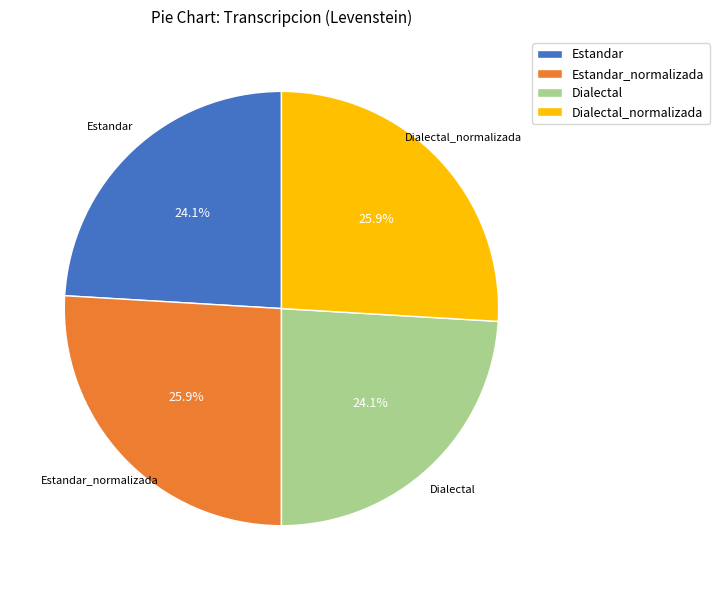

True or false: Estandar_normalizada accounts for 17% of the total.

False